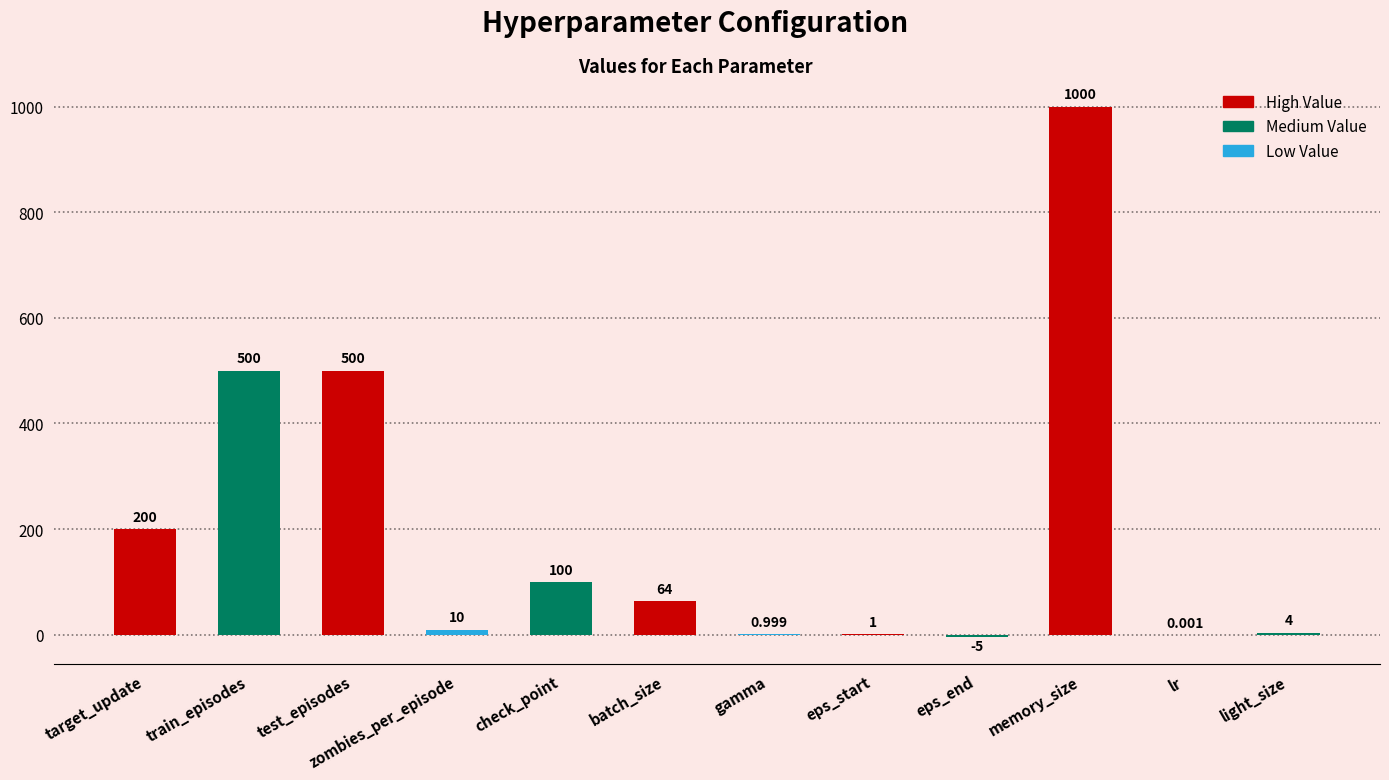

Where does the data first go above 64?

target_update